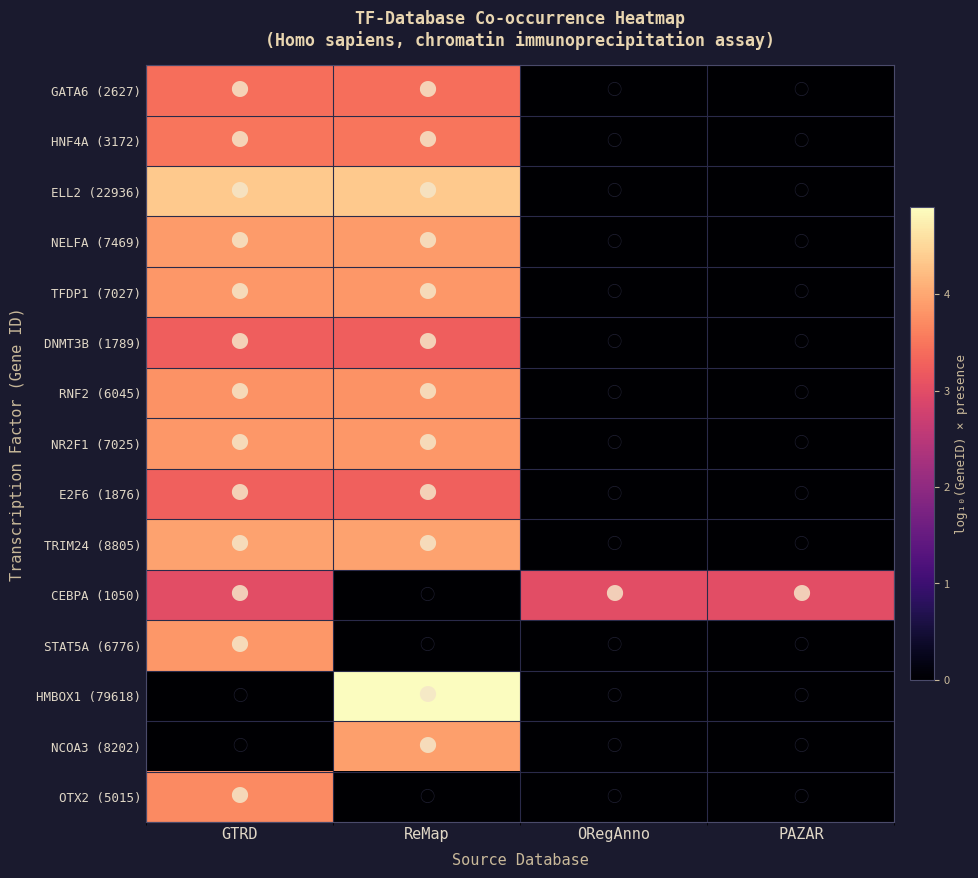

How many distinct data groups are displayed?

15